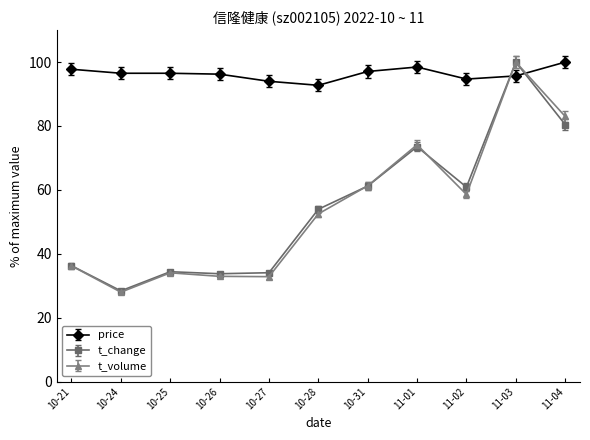

Which series has the largest total across all categories?

price